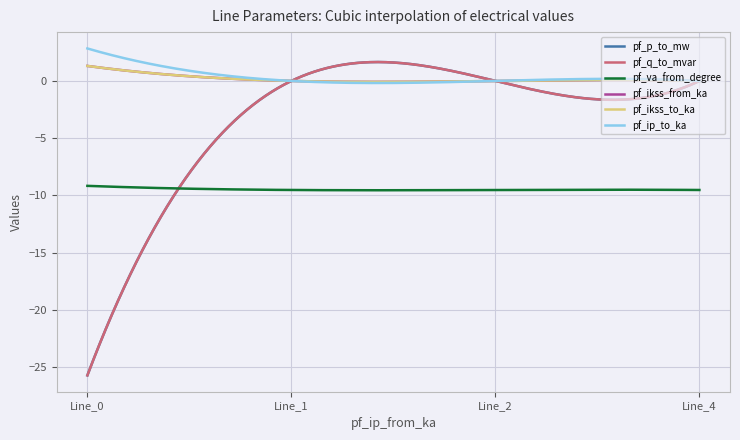

Does the chart display data point markers on the line(s)?

No